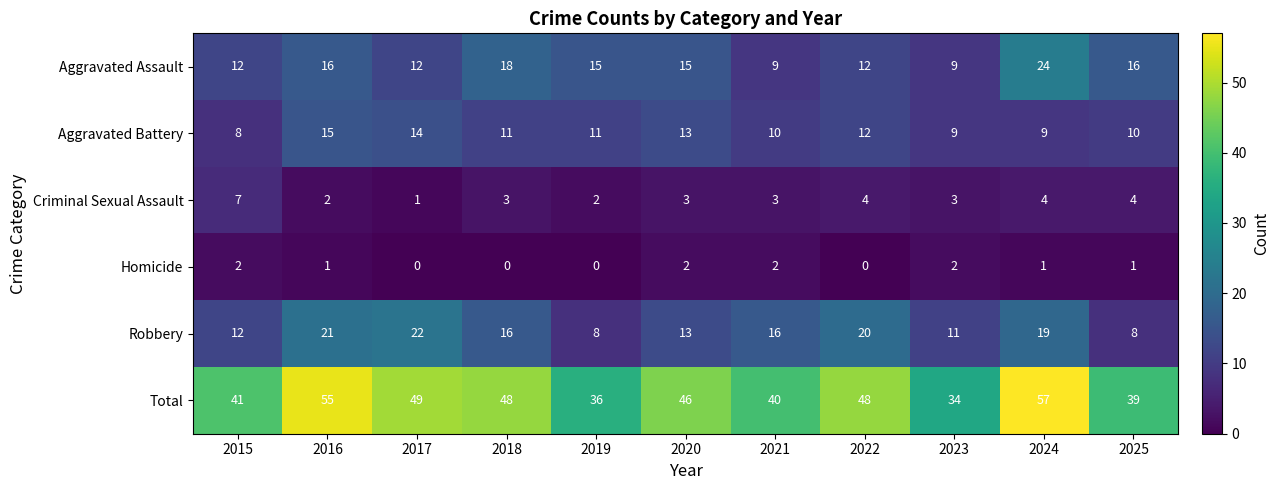

Which series has the largest range (max minus min)?

Total